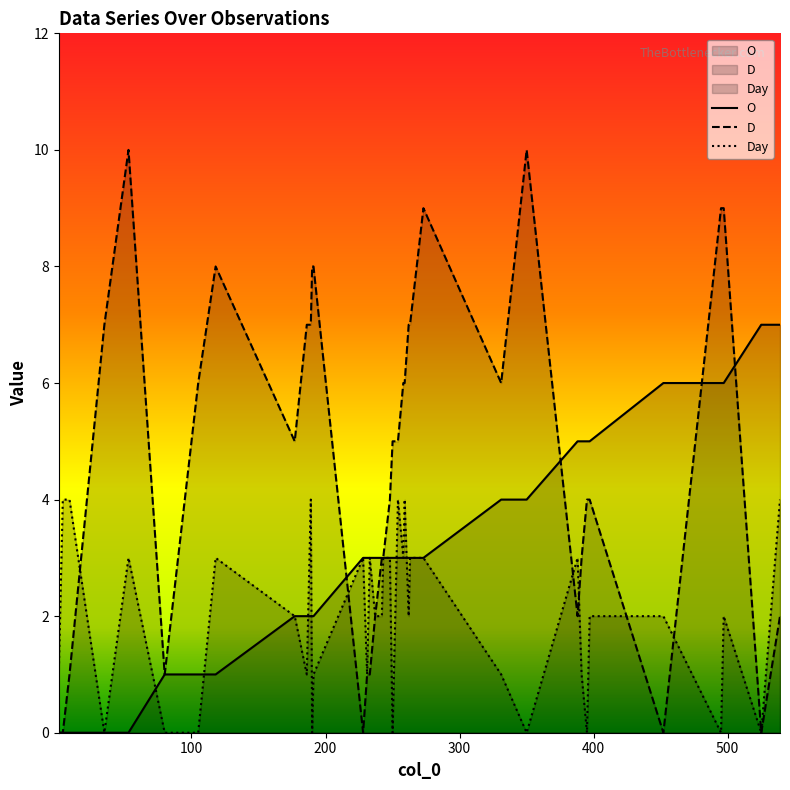

Which series has the largest total across all categories?

D